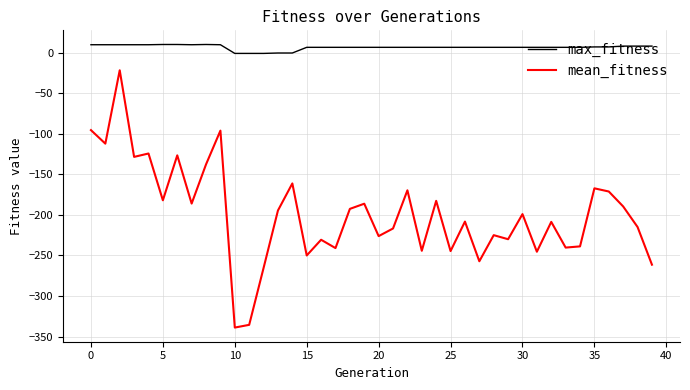

List the series in order of their overall mean, lowest first.

mean_fitness, max_fitness